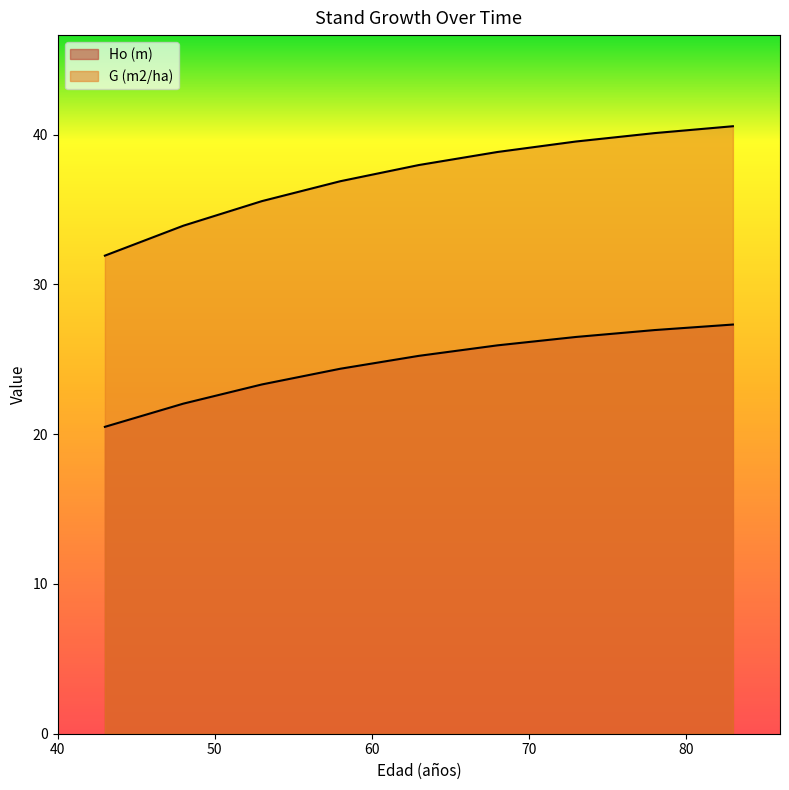

True or false: G (m2/ha) and Ho (m) cross at least once.

False